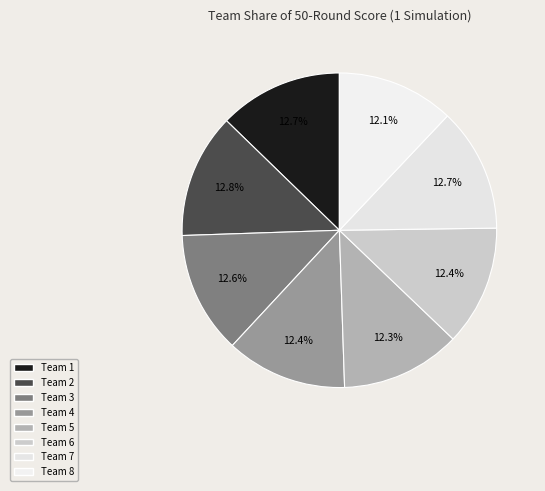

What is the total percentage of Team 1 and Team 8?

24.8%